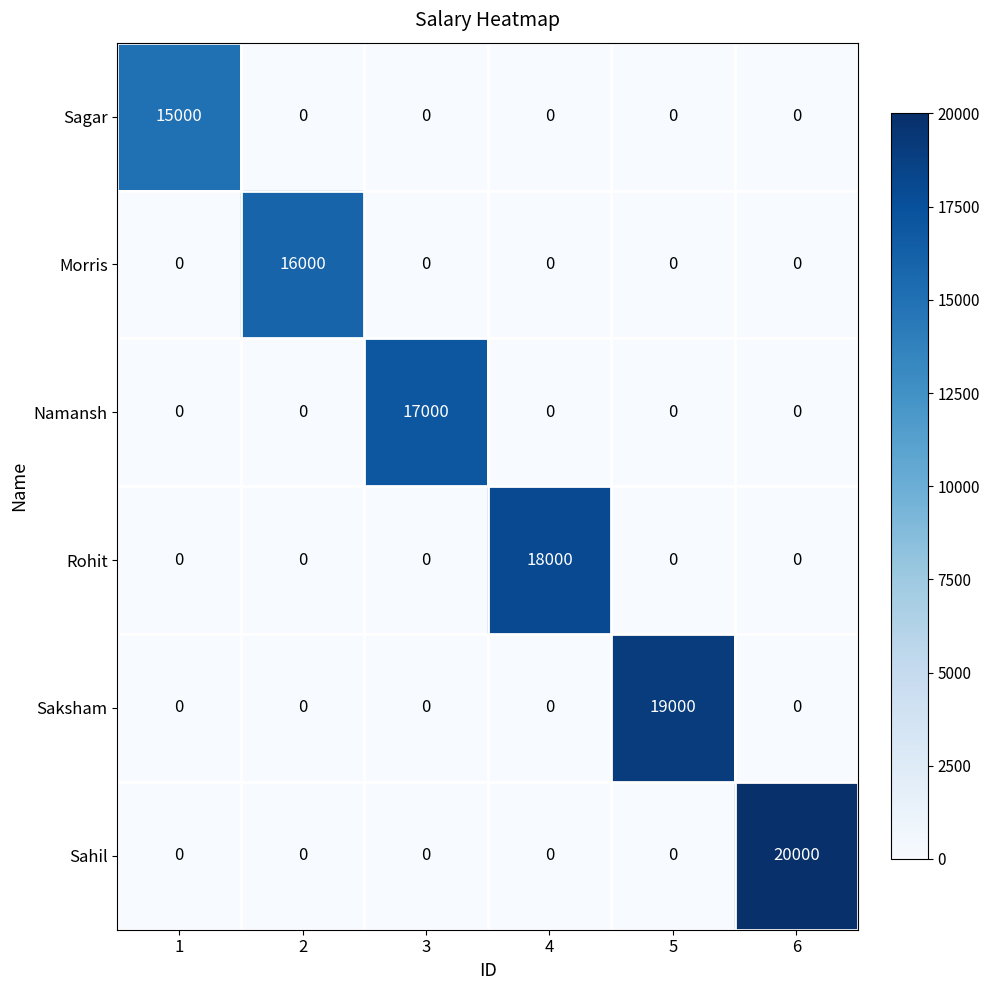

What is the spread (max minus min) of values at 6?

20000